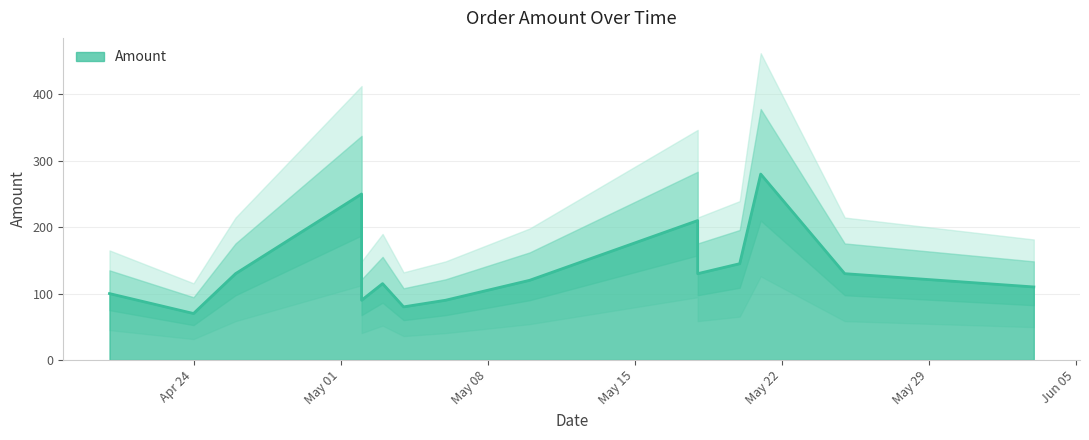

How many data points does each series have?

15